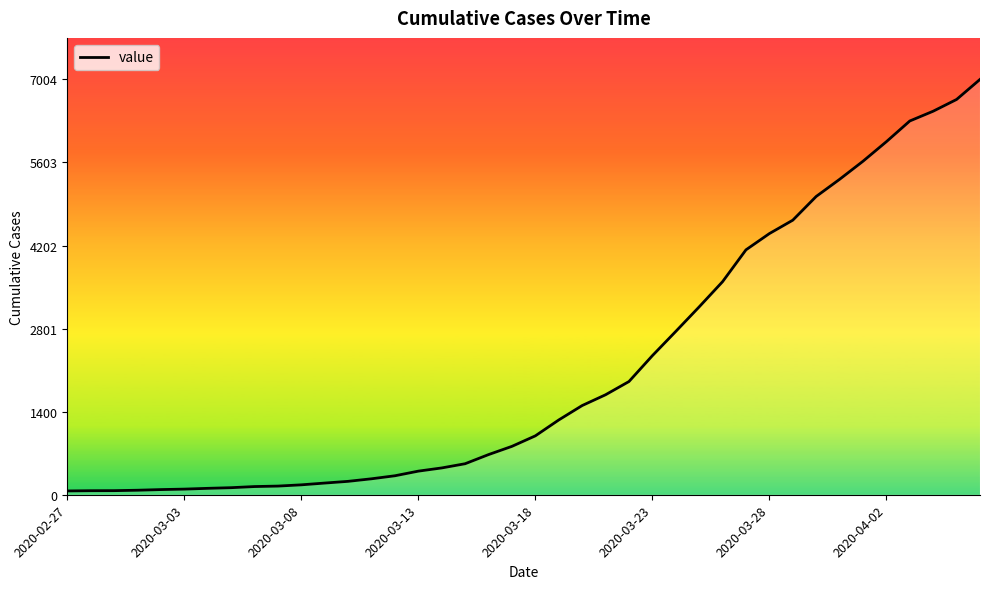

What is the difference between the maximum and minimum values?

6940